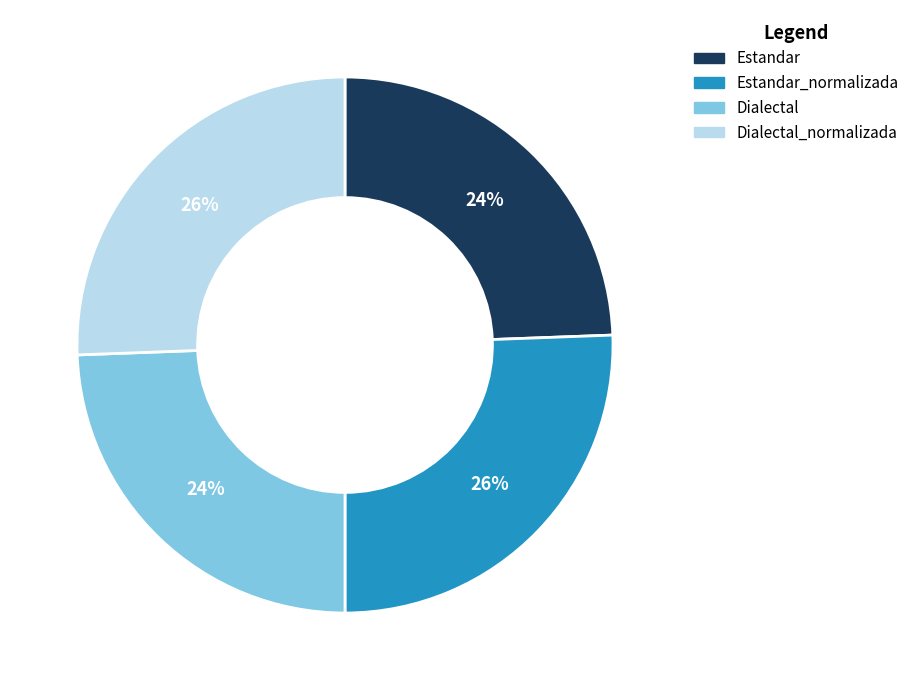

What percentage is the Estandar_normalizada slice, to the nearest percent?

26%